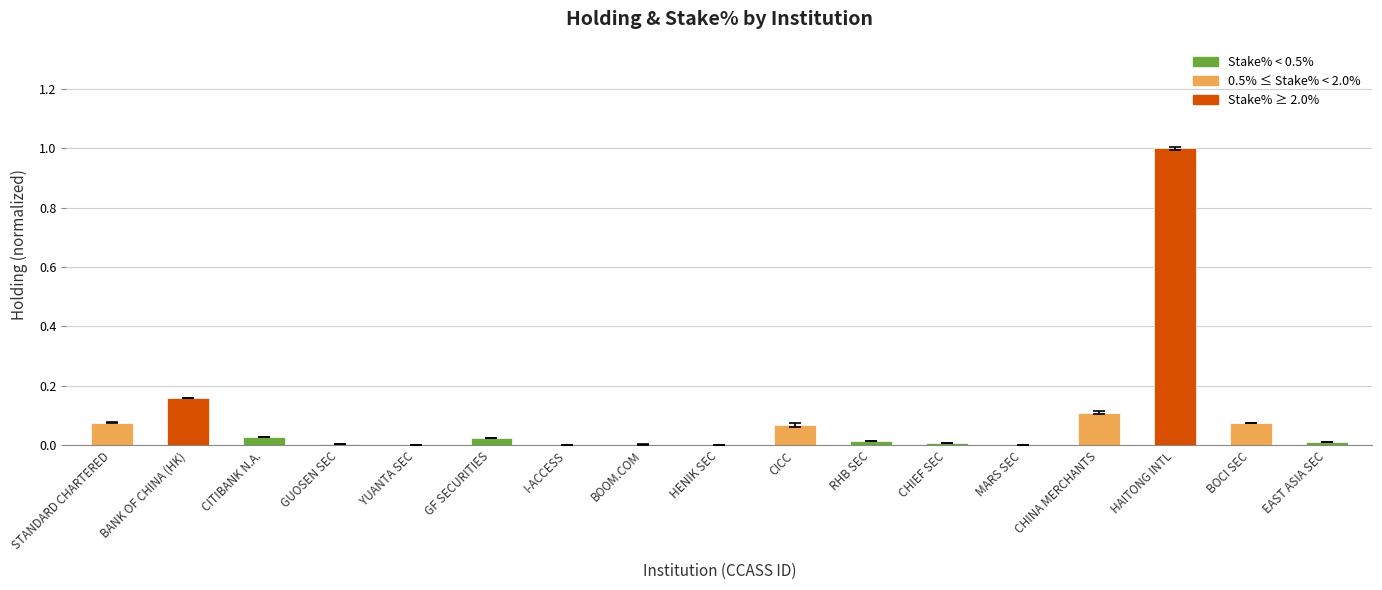

What is the greatest value displayed?

1.0